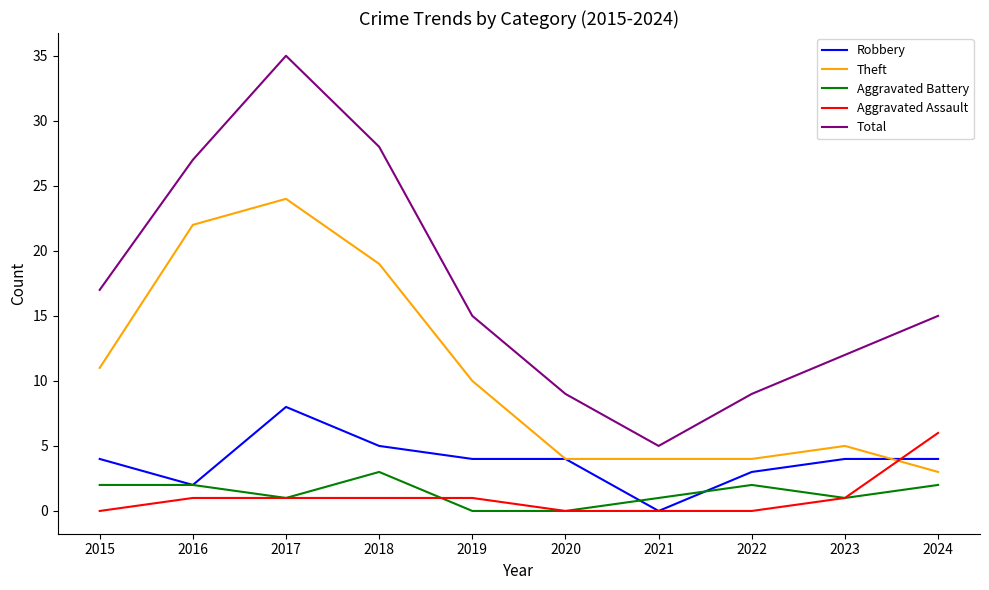

Does the chart display data point markers on the line(s)?

No